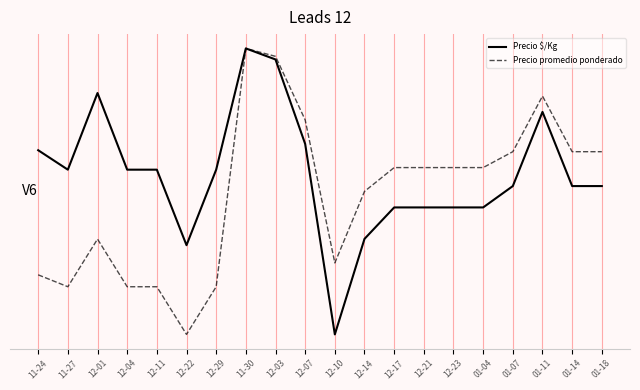

Between 12-03 and 12-17, which series saw the biggest shift?

Precio $/Kg